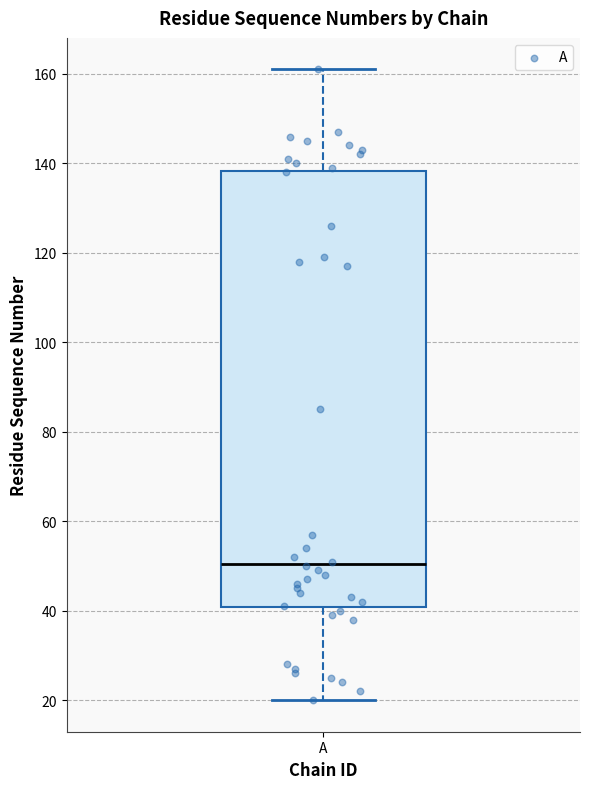

Where does the lower whisker of the box for A end on the y-axis? The values are not printed on the chart, so give them approximately, as read against the axis.

20